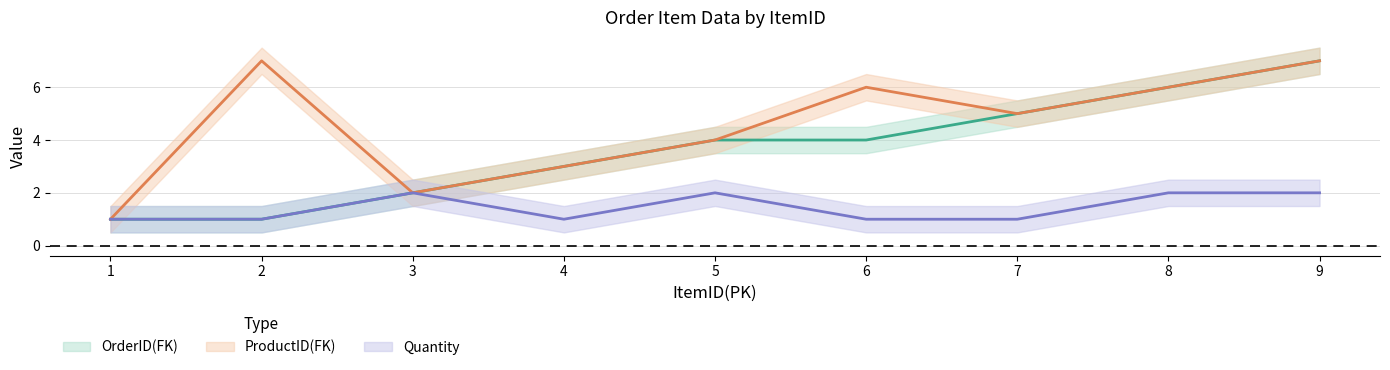

Is this an area chart (filled region under the line)?

No